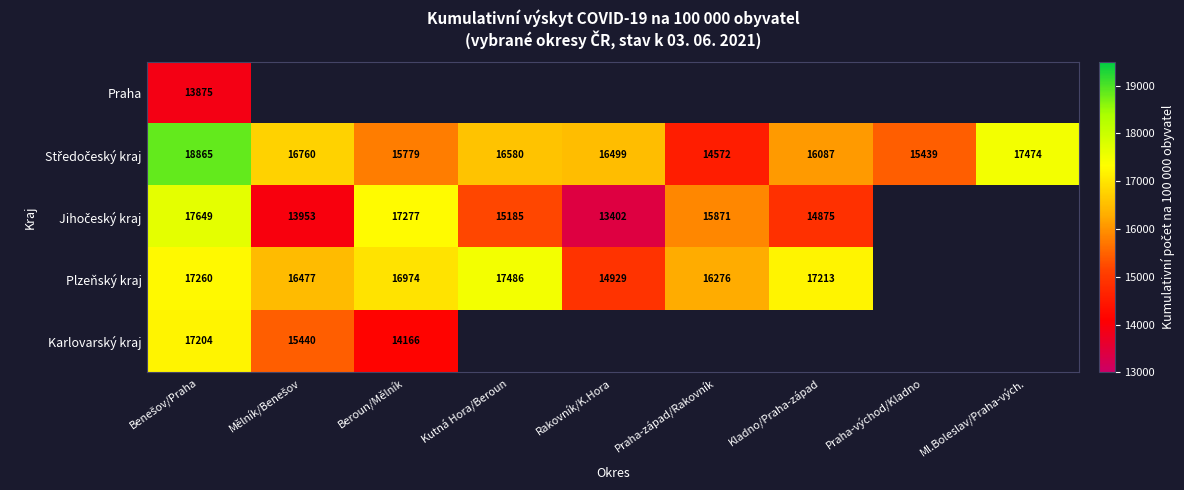

How many distinct data groups are displayed?

5